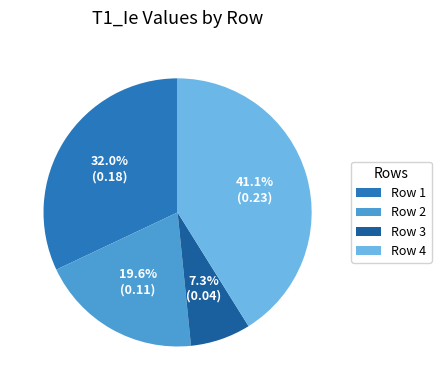

How many segments does this pie chart have?

4